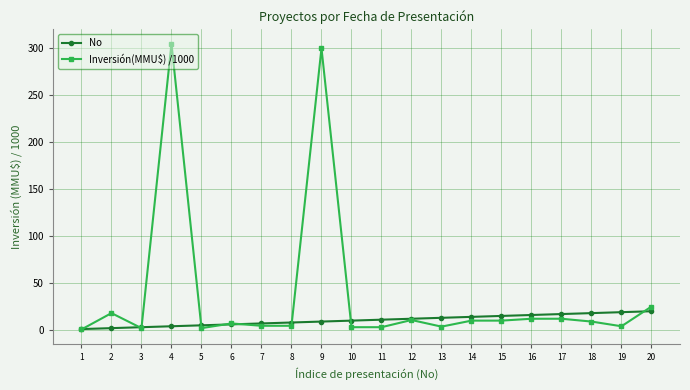

What is the value of the Inversión(MMU$) /1000 point at the 6th from the left?

7.0